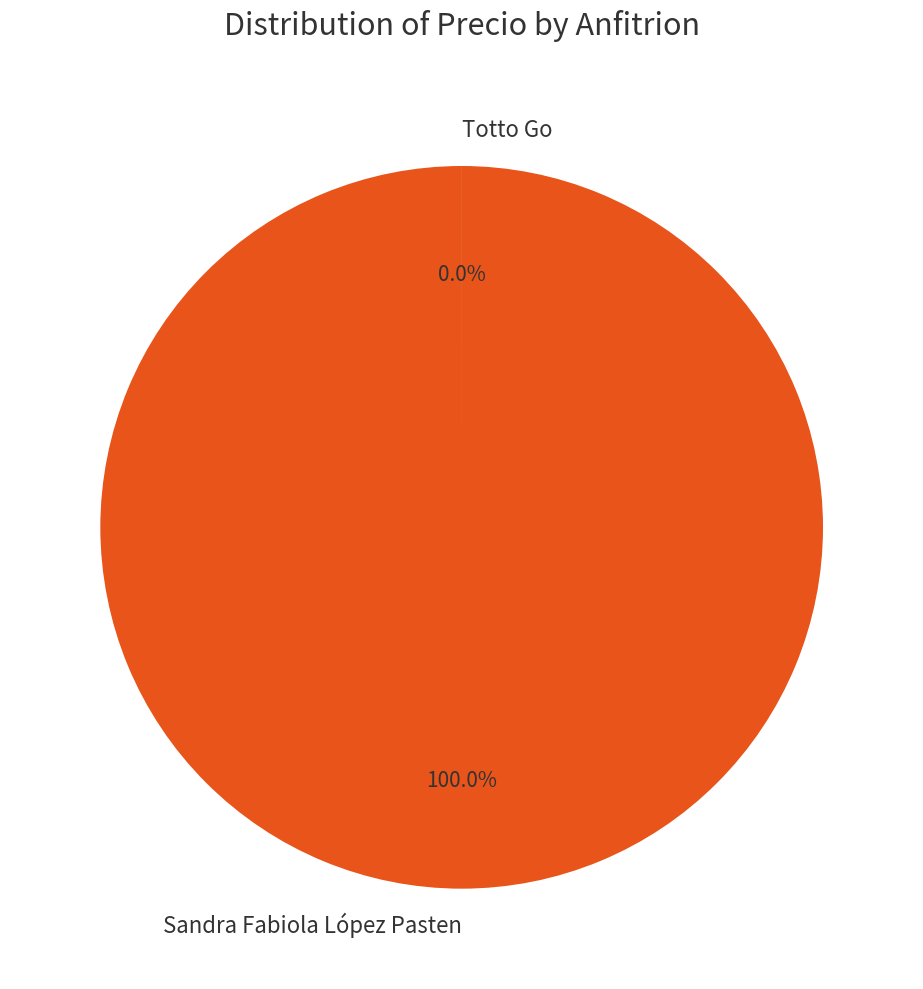

What is the majority slice?

Sandra Fabiola López Pasten